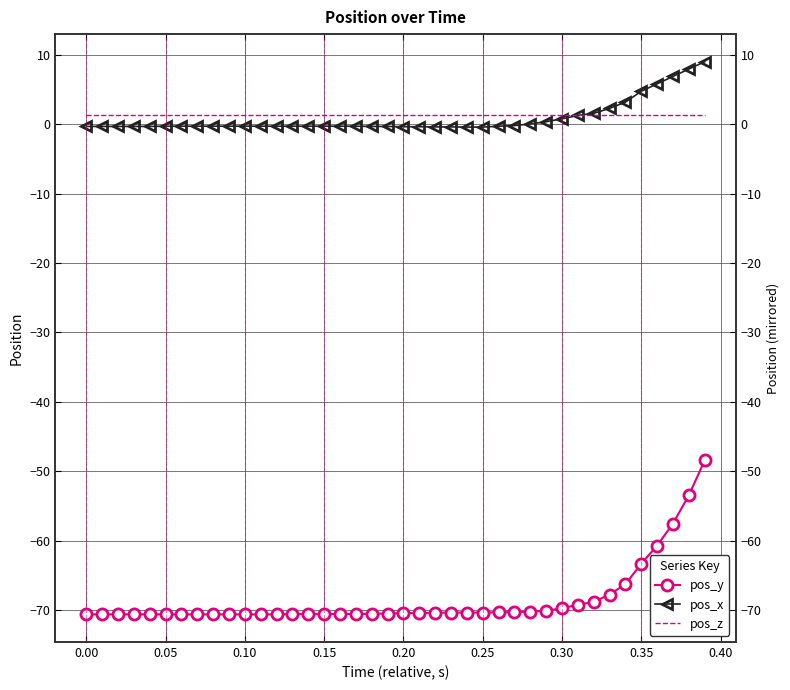

How many data points does each series have?

40